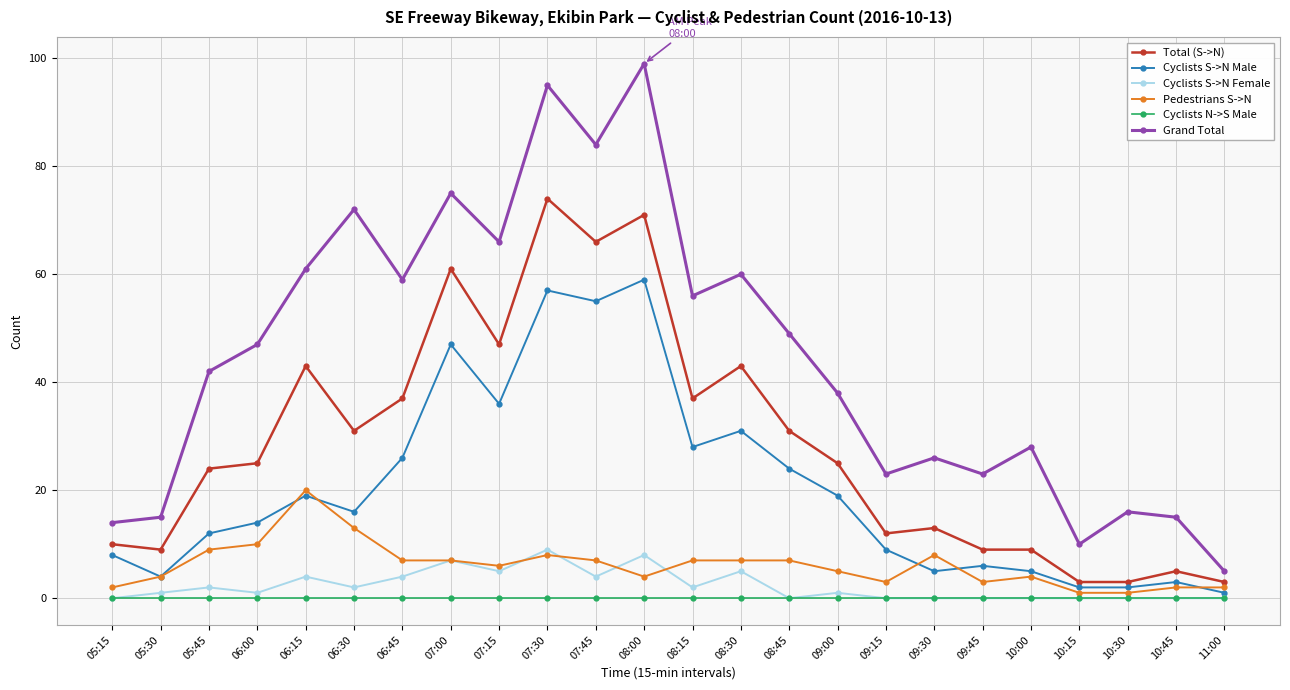

Rank the series by their maximum value, from lowest to highest.

Cyclists N->S Male, Cyclists S->N Female, Pedestrians S->N, Cyclists S->N Male, Total (S->N), Grand Total